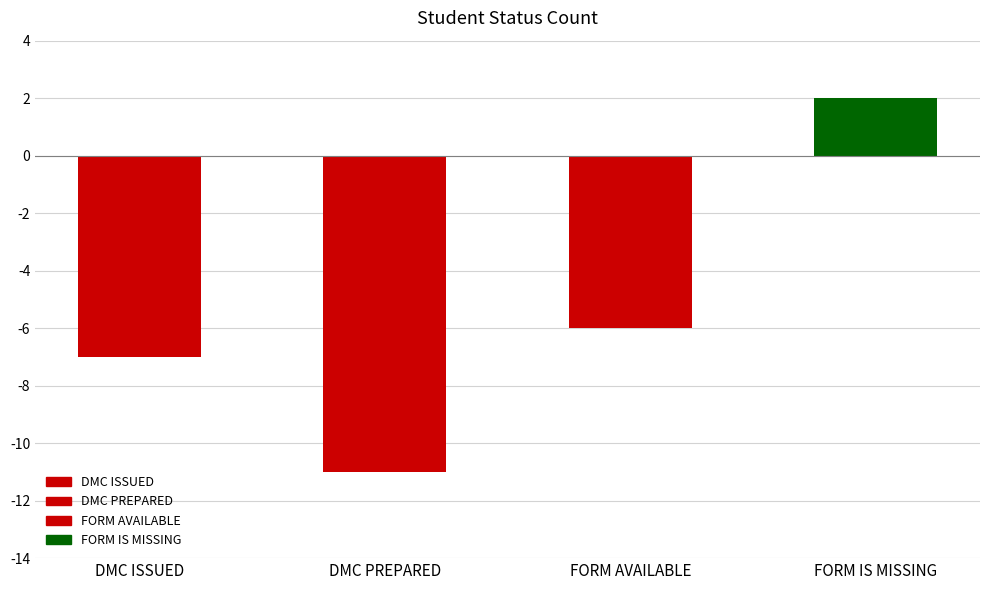

Reading left to right, extract all data points from this chart.

DMC ISSUED=-7	DMC PREPARED=-11	FORM AVAILABLE=-6	FORM IS MISSING=2